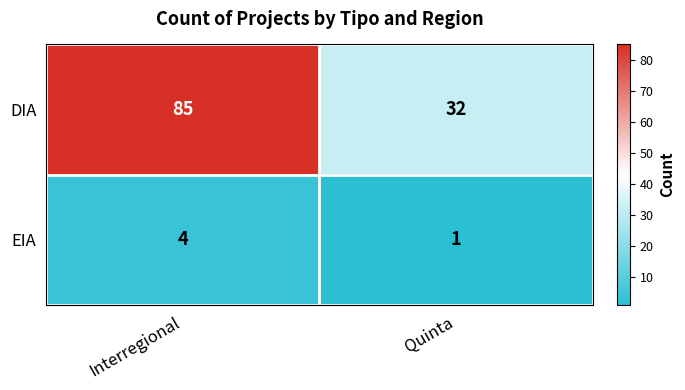

Which series has the widest spread of values?

DIA